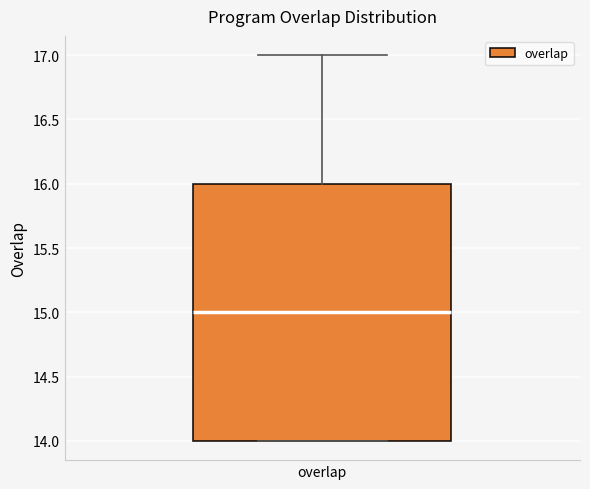

Where does the upper whisker of the box for overlap end on the y-axis? The values are not printed on the chart, so give them approximately, as read against the axis.

17